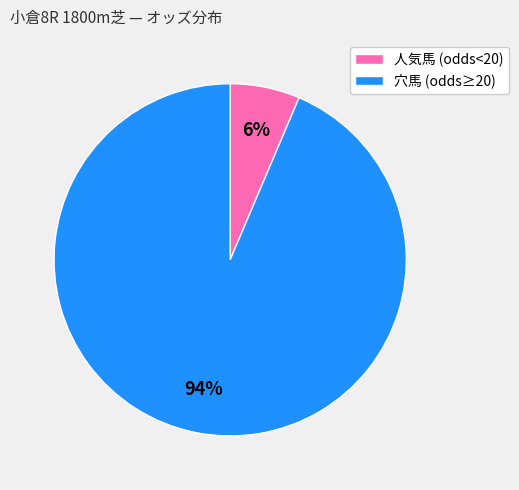

Which slice is the largest?

穴馬 (odds≥20)